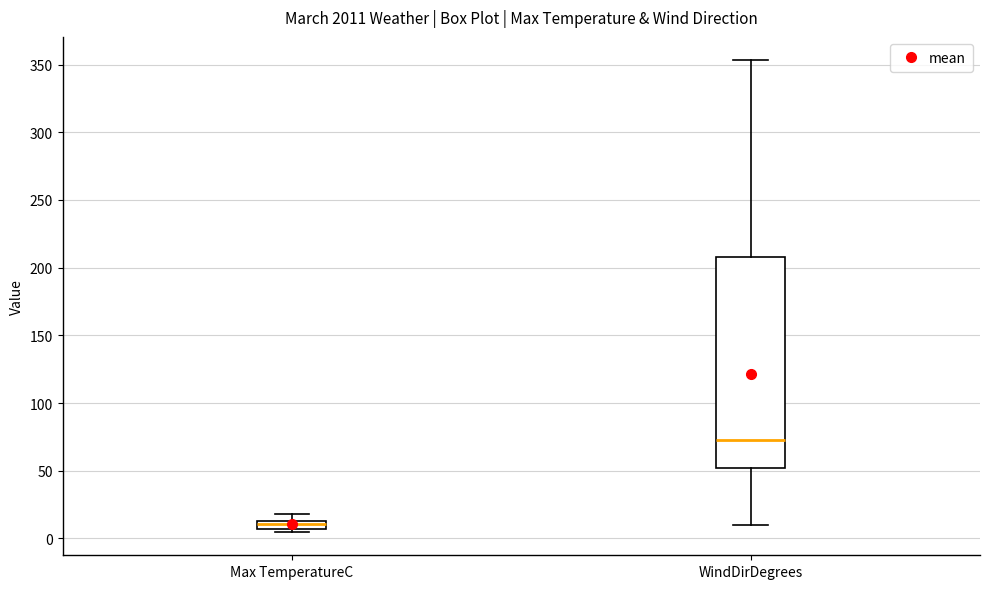

Comparing the boxes themselves (not the whiskers), which one is the tallest?

WindDirDegrees